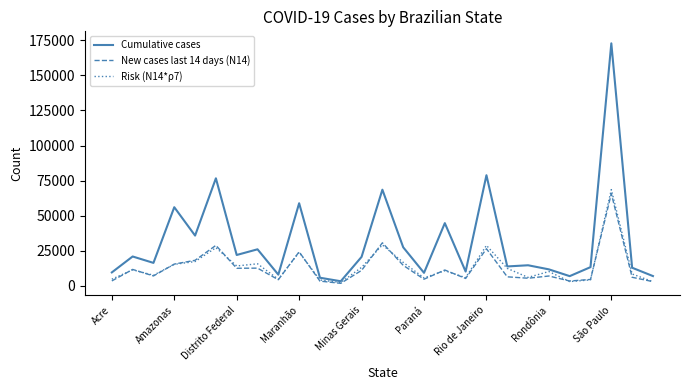

Which series has the largest total across all categories?

Cumulative cases